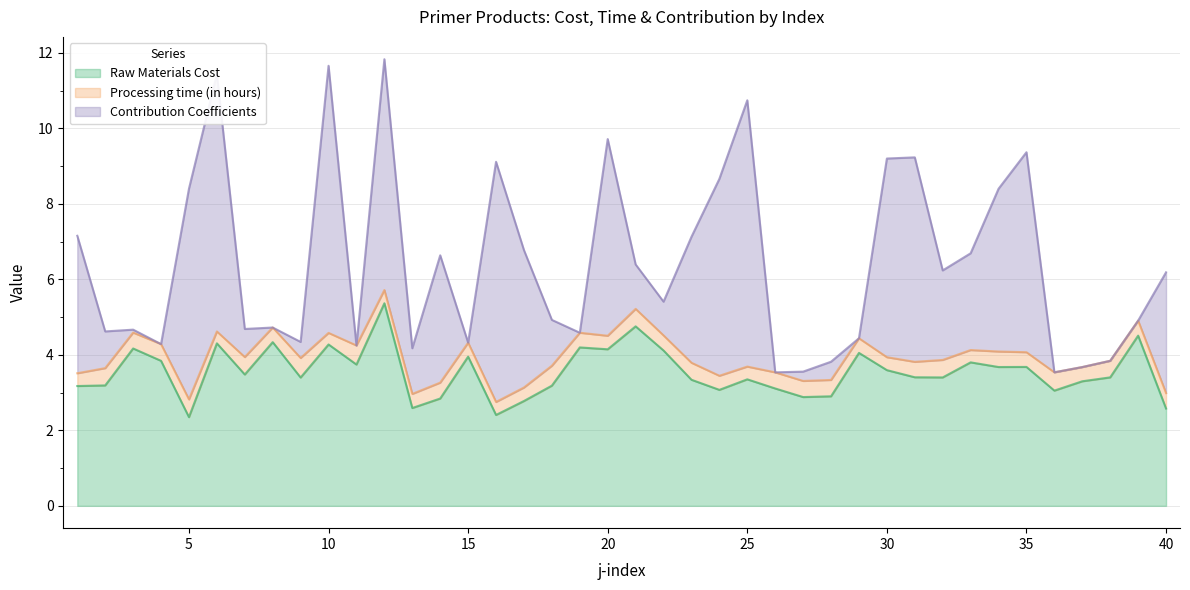

Where is the first local minimum for Contribution Coefficients?

4